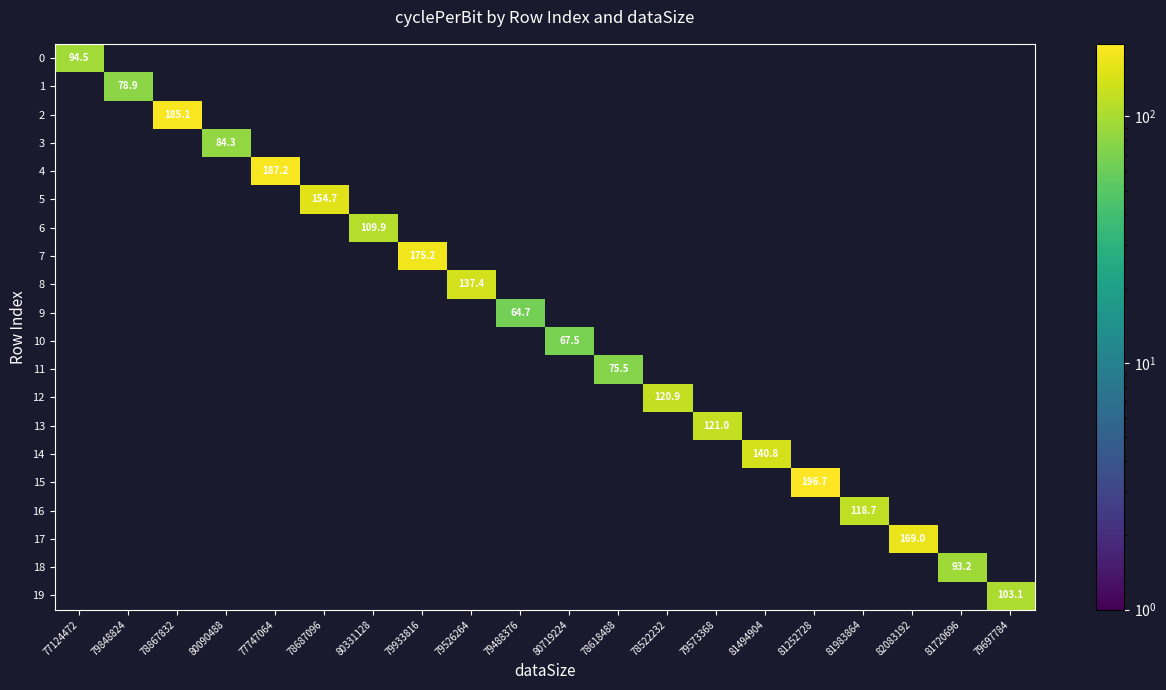

At how many categories does at least one series exceed 192?

1